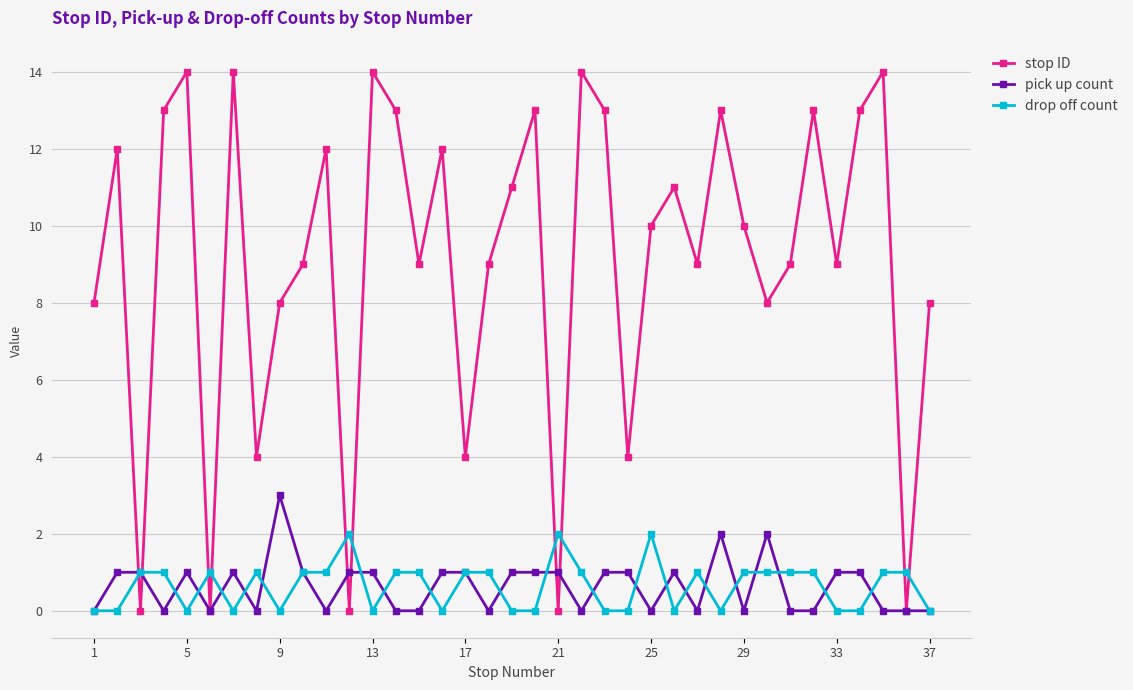

Which series has the largest total across all categories?

stop ID